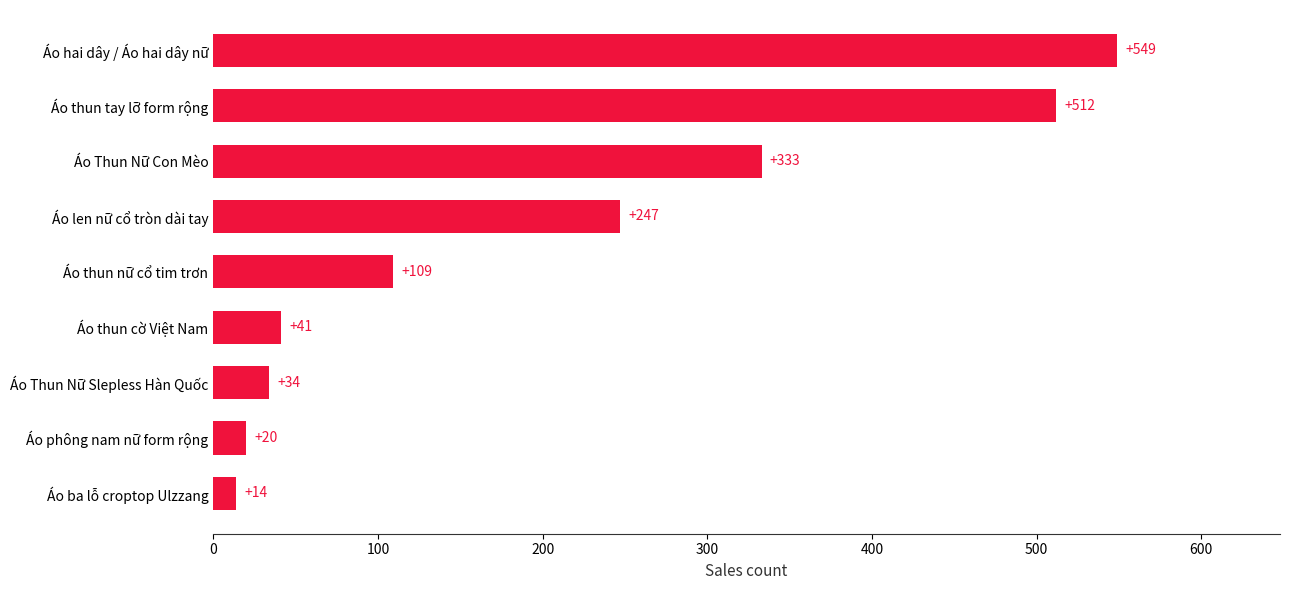

What is the minimum value shown in the chart?

14